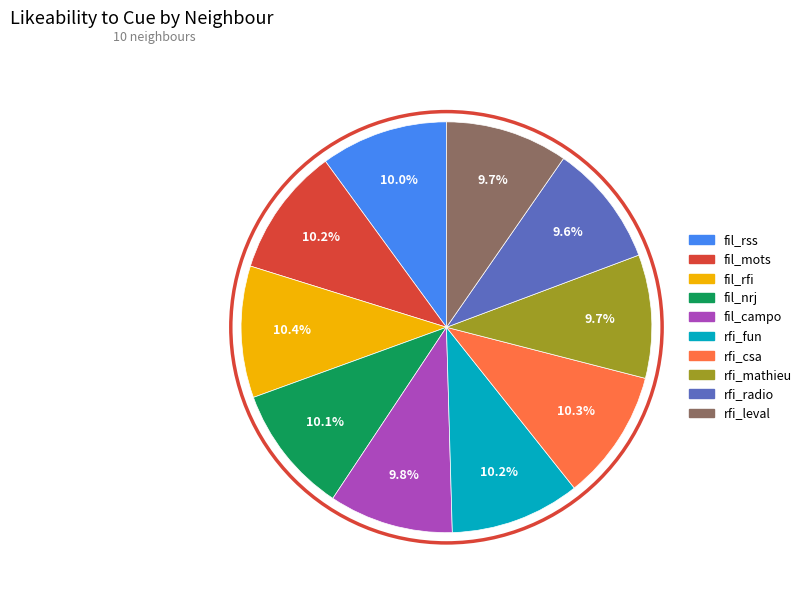

Combined, do rfi_leval and rfi_radio account for over 50%?

No